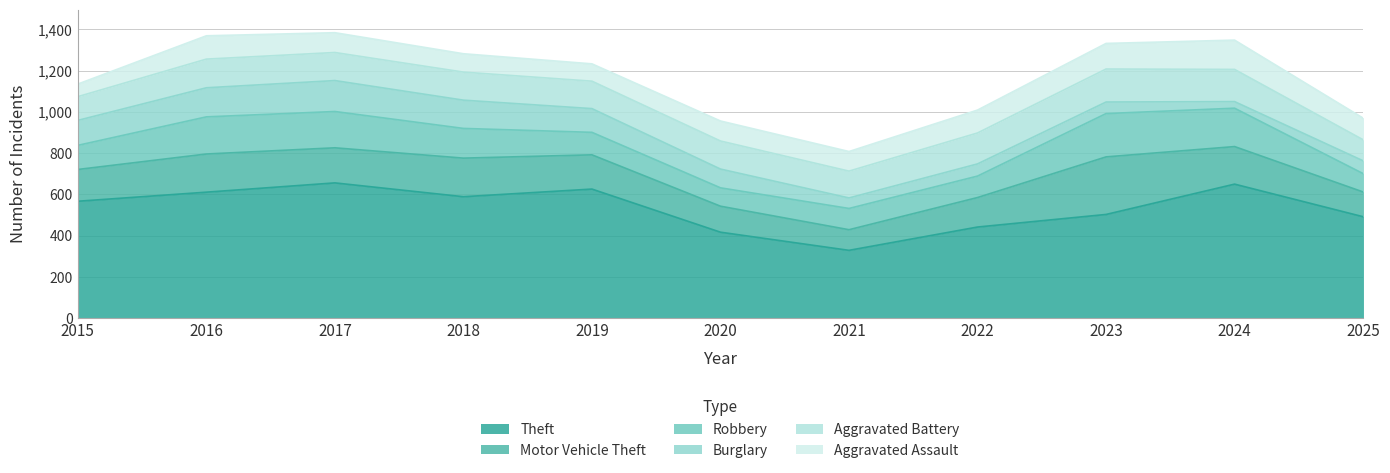

How many interior local peaks does the Aggravated Battery series have?

3